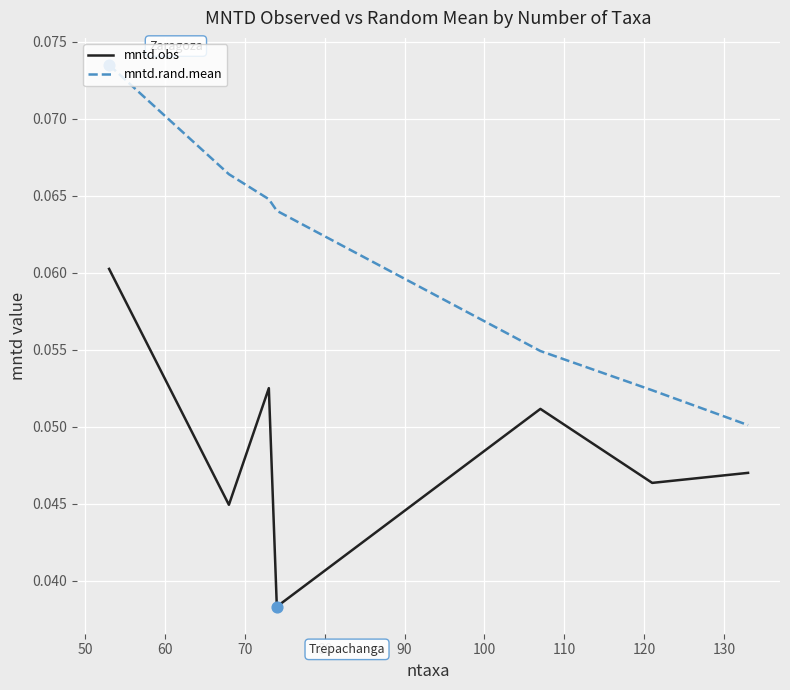

At how many categories does at least one series exceed 0?

7